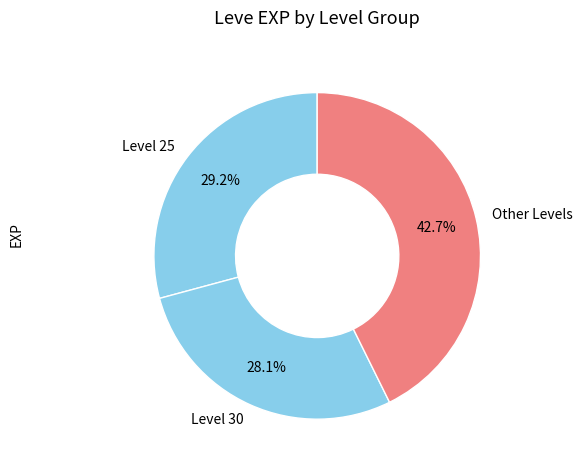

To the nearest percent, what is the average slice percentage?

33%